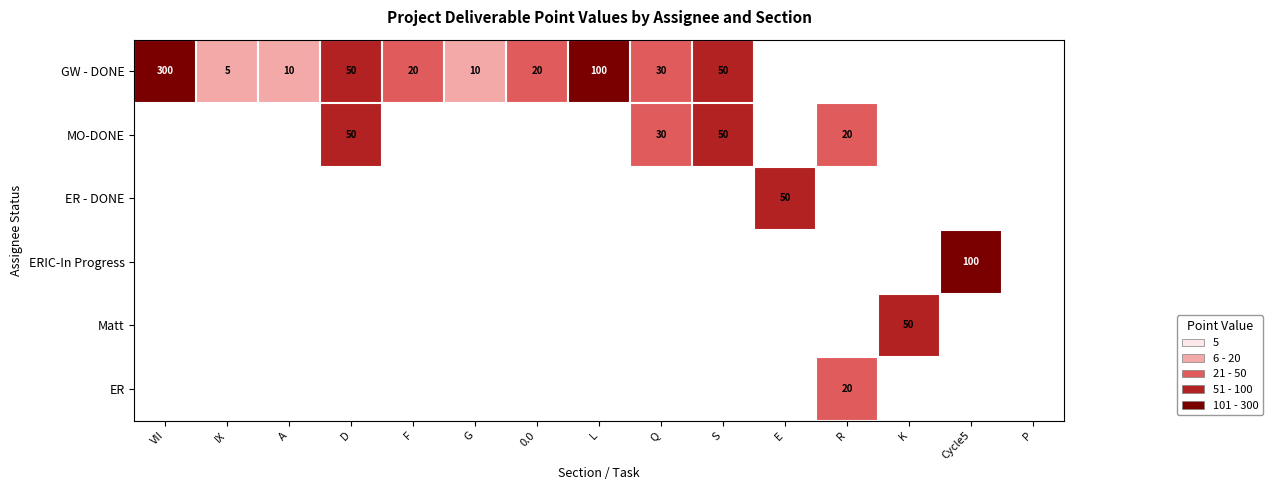

What is the total value across all series at D?

100